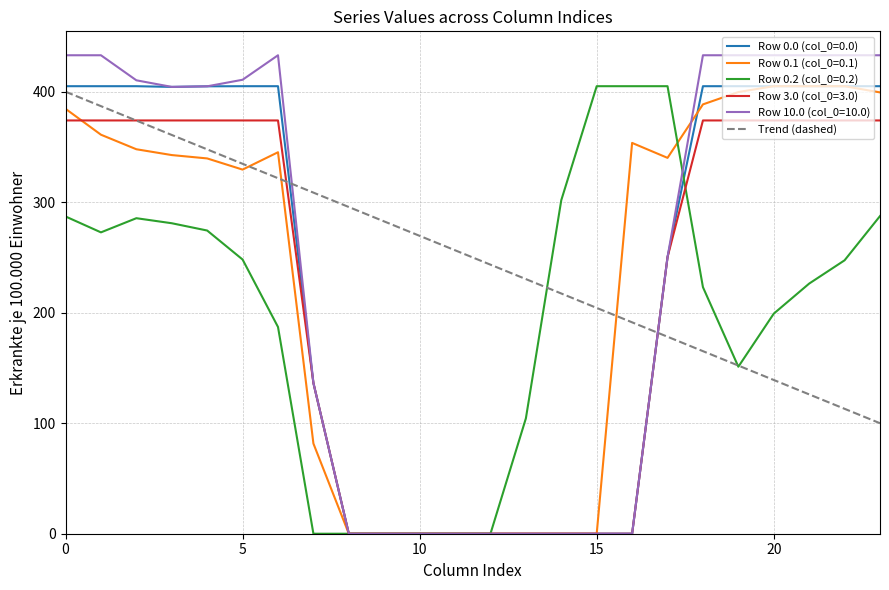

What is the highest value of the Row 0.0 (col_0=0.0) series?

405.0